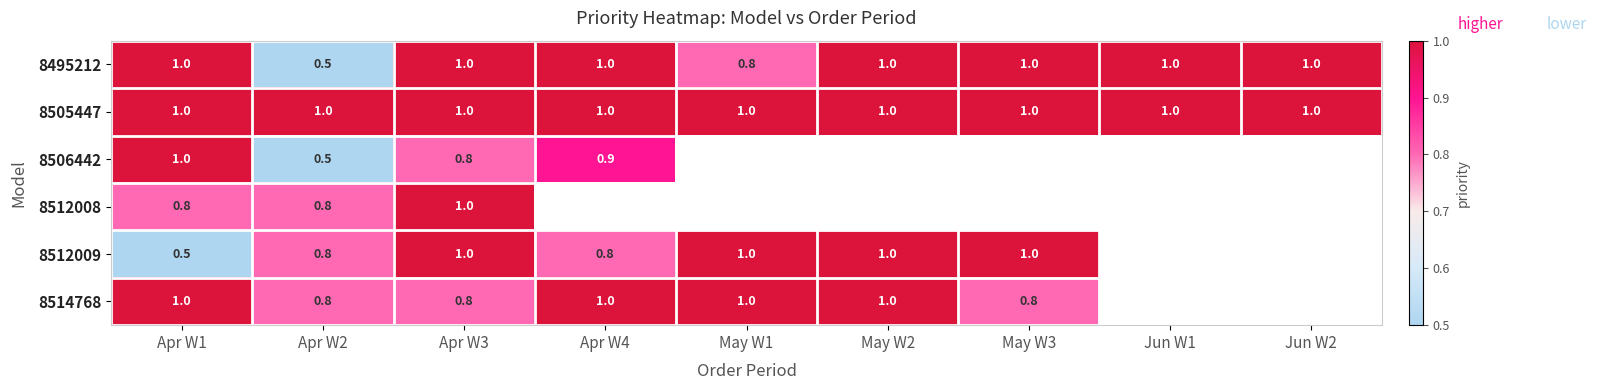

How many values in the 8495212 series are below 1?

2